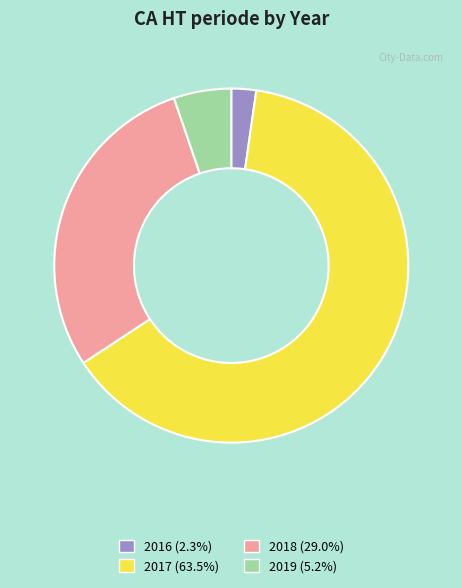

Rank the categories by value from highest to lowest.

2017, 2018, 2019, 2016